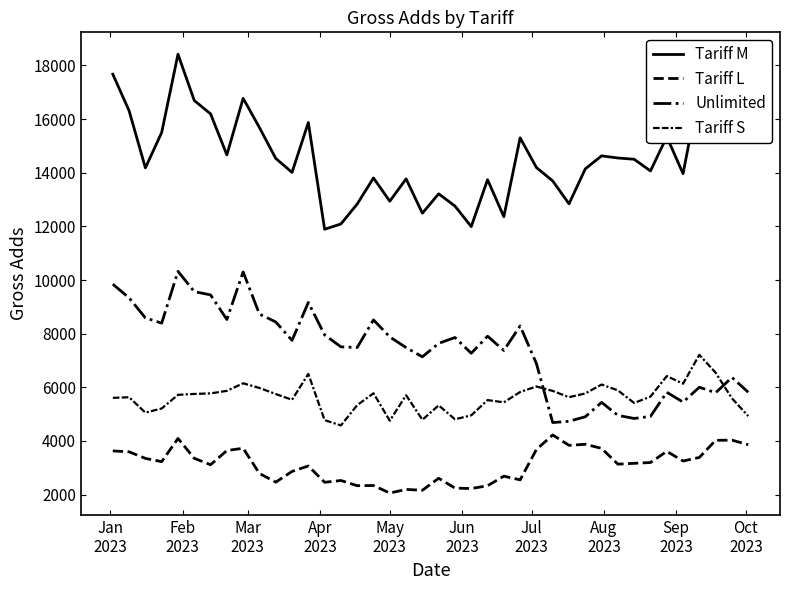

How many lines are shown in the chart?

4